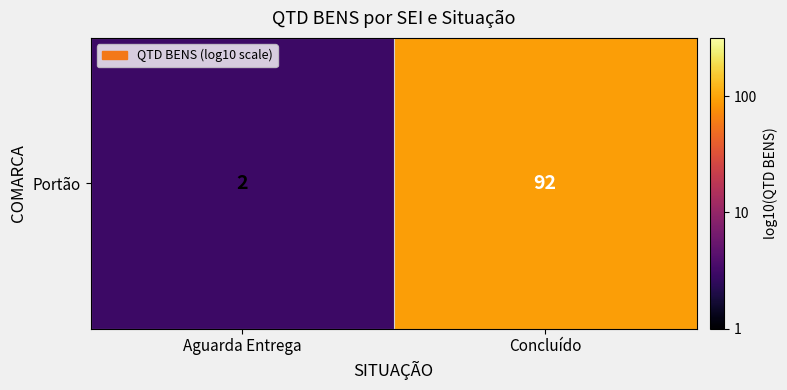

What is the ratio of the value at Aguarda Entrega to the value at Concluído?

0.2